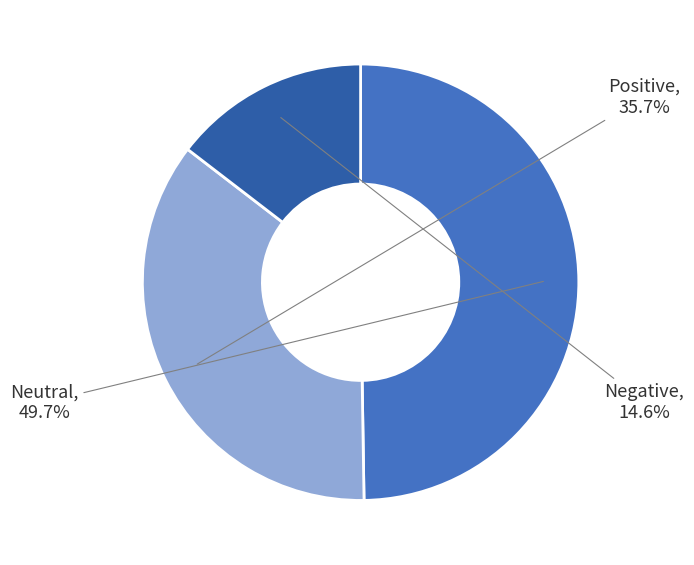

Does any single category account for the majority?

No